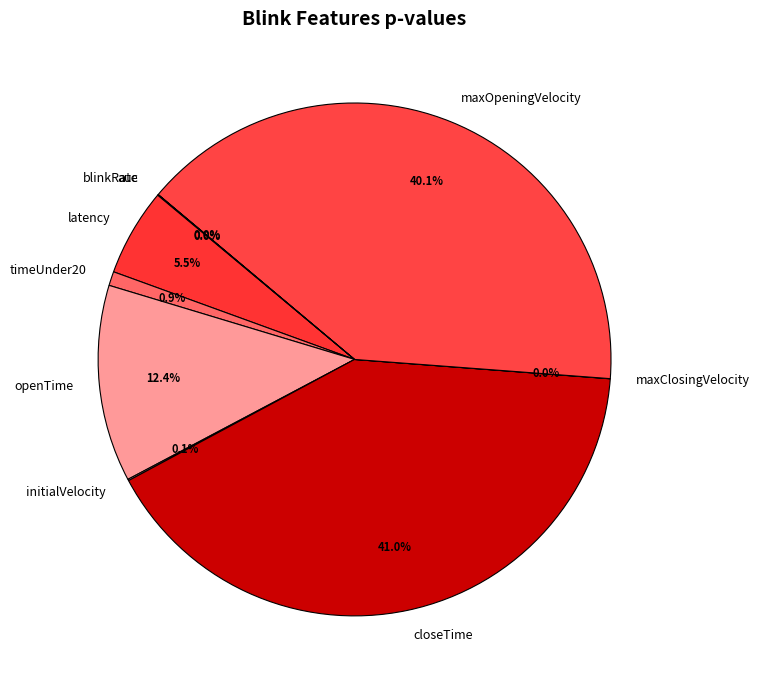

Does any single category account for the majority?

No